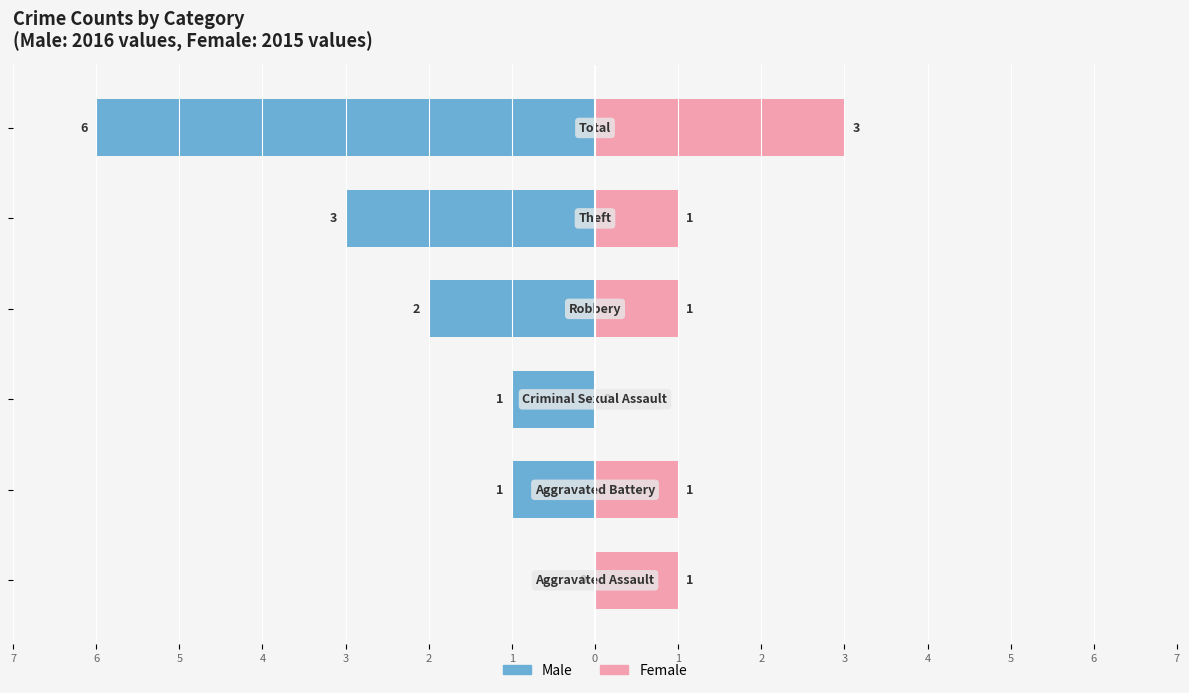

Which series changed the most between 3 and 6?

Male